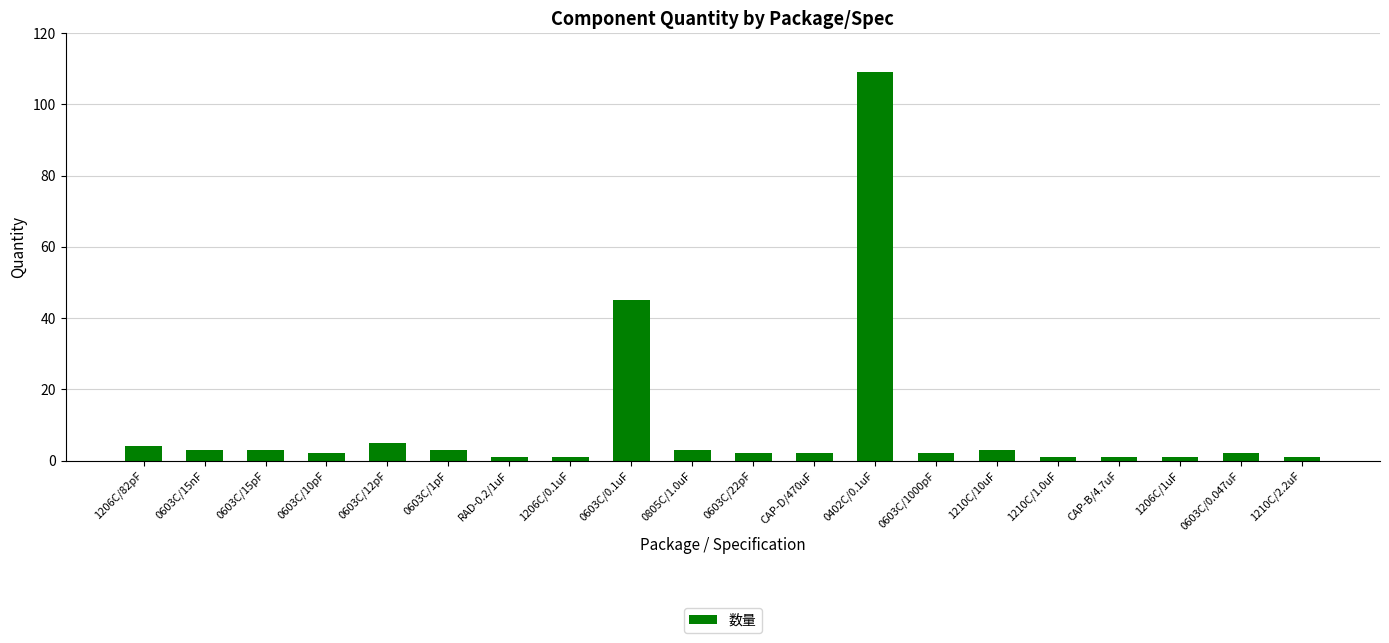

How many series are shown in this chart?

1